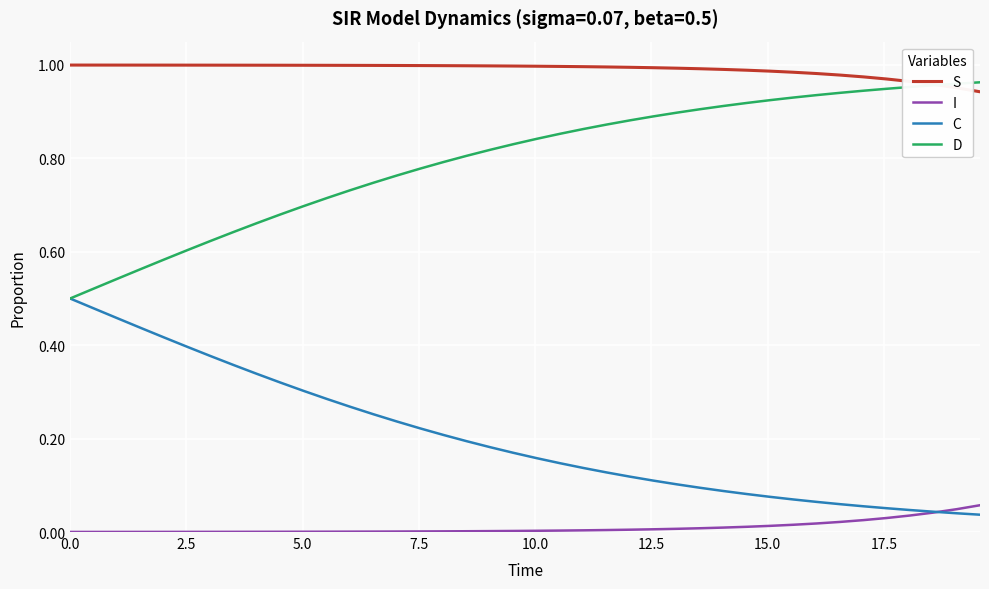

List the series in order of their overall mean, lowest first.

I, C, D, S